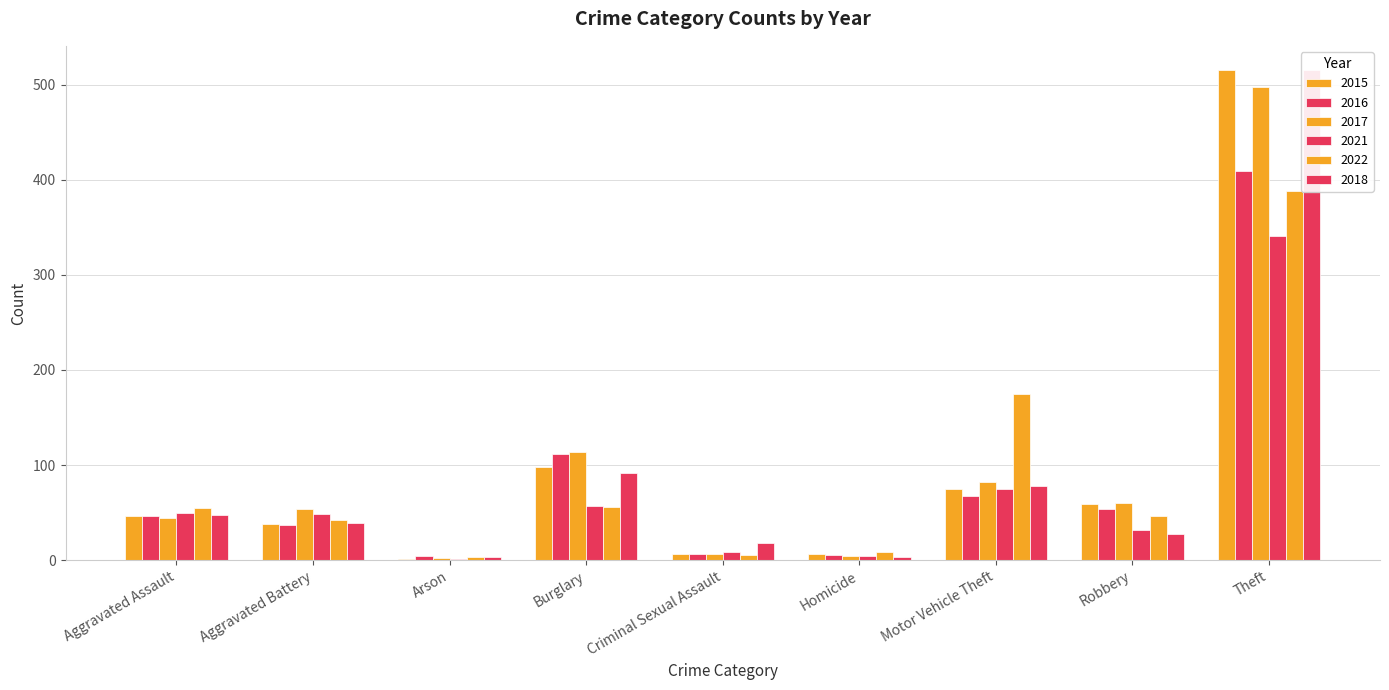

The value of 2015 at Burglary is 159. True or false?

False